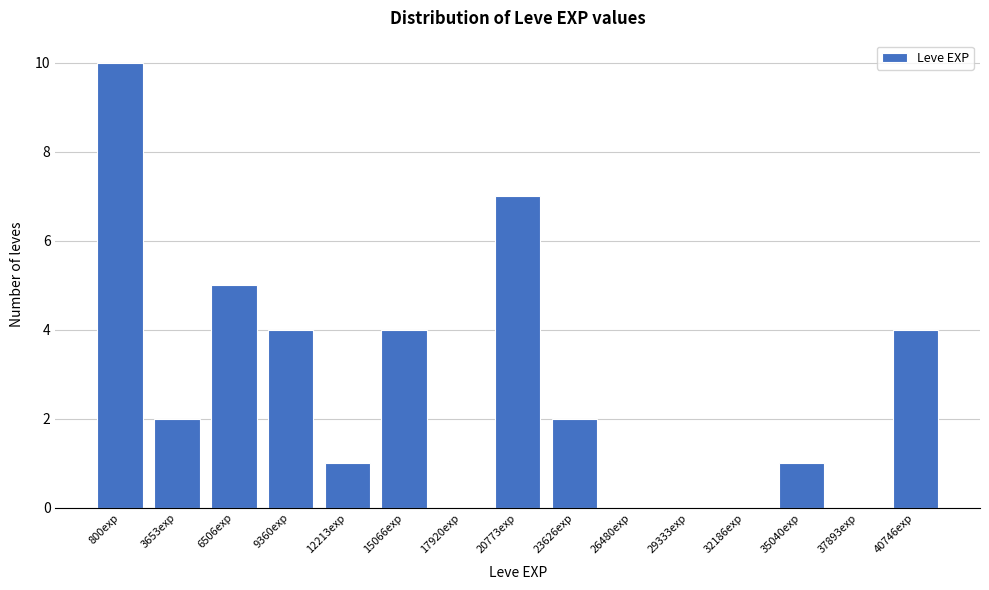

Reading left to right, what are all the values shown in this chart?

800exp=10	3653exp=2	6506exp=5	9360exp=4	12213exp=1	15066exp=4	17920exp=0	20773exp=7	23626exp=2	26480exp=0	29333exp=0	32186exp=0	35040exp=1	37893exp=0	40746exp=4